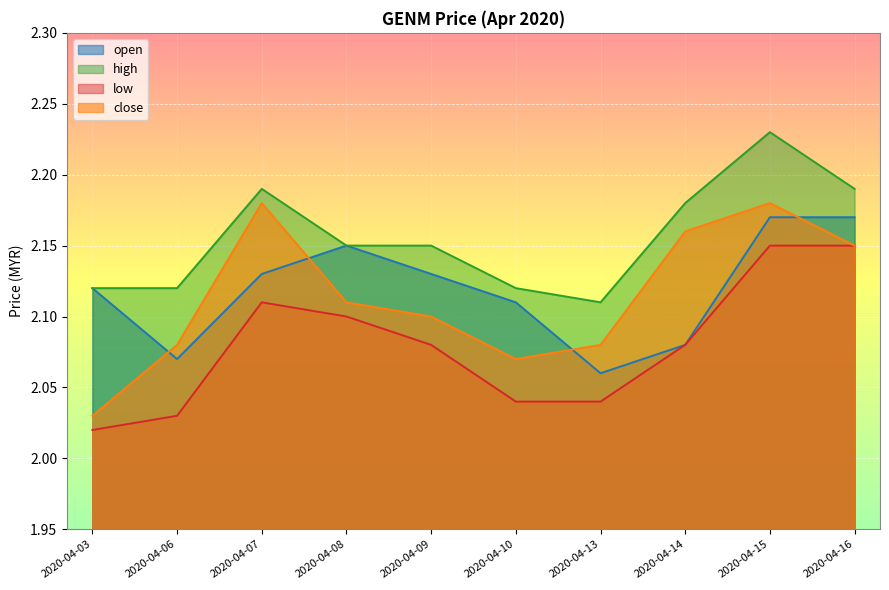

Reading left to right, transcribe all the data shown in this chart.

open: 2.1	2.1	2.1	2.1	2.1	2.1	2.1	2.1	2.2	2.2
high: 2.1	2.1	2.2	2.1	2.1	2.1	2.1	2.2	2.2	2.2
low: 2.0	2.0	2.1	2.1	2.1	2.0	2.0	2.1	2.1	2.1
close: 2.0	2.1	2.2	2.1	2.1	2.1	2.1	2.2	2.2	2.1